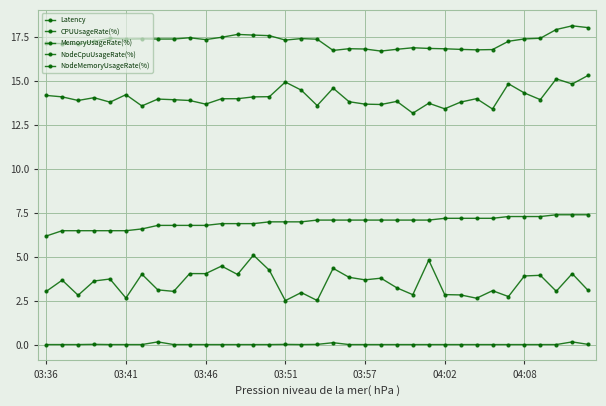

In NodeMemoryUsageRate(%), how many points are lower than both neighbors (excluding endpoints)?

12